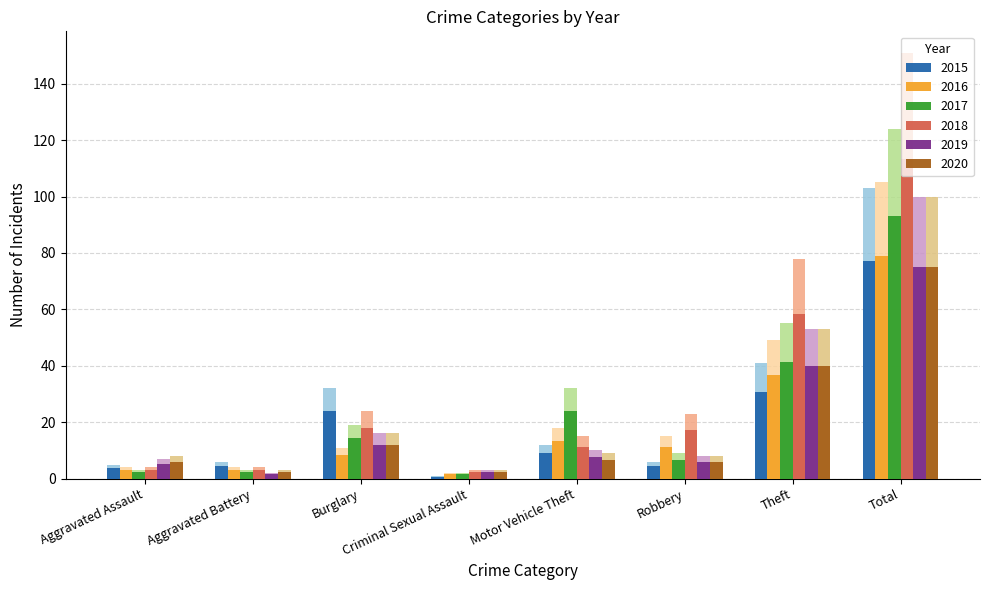

Between Aggravated Assault and Criminal Sexual Assault, which is larger?

Aggravated Assault